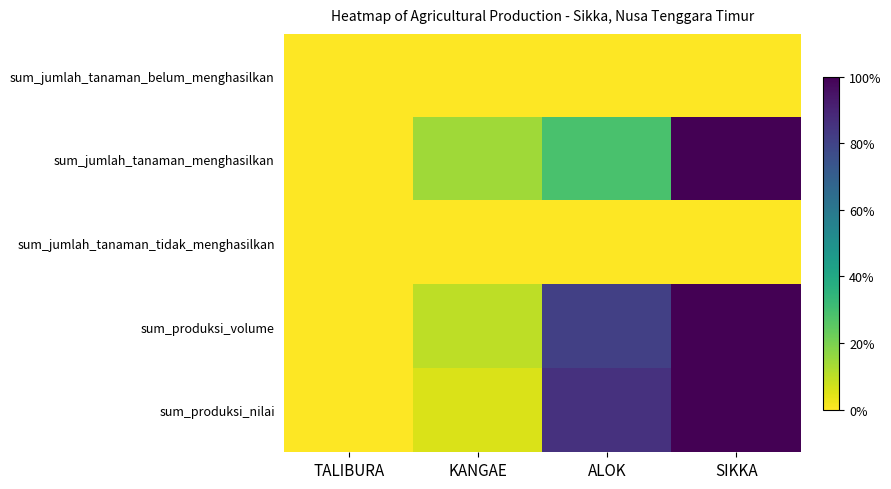

At ALOK, list the series in order from largest to smallest.

sum_produksi_nilai, sum_produksi_volume, sum_jumlah_tanaman_menghasilkan, sum_jumlah_tanaman_belum_menghasilkan, sum_jumlah_tanaman_tidak_menghasilkan